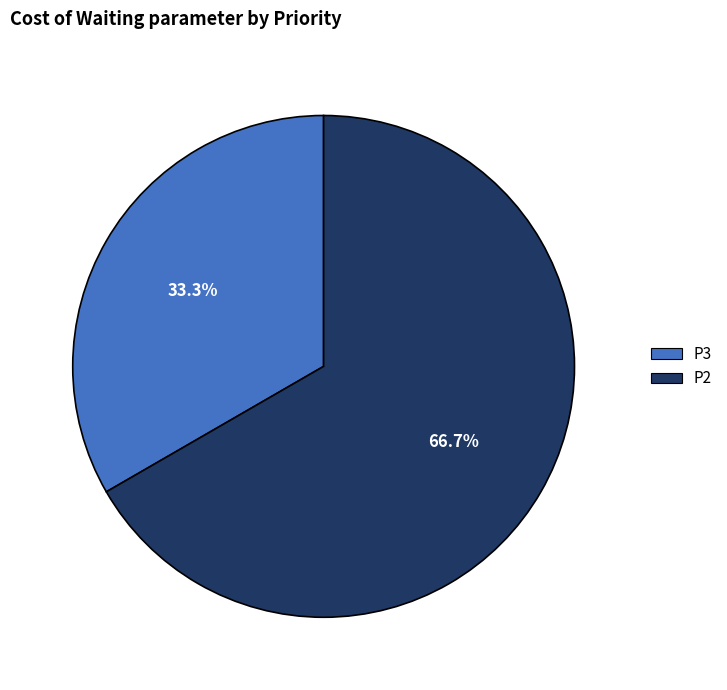

Which slice is the largest?

P2